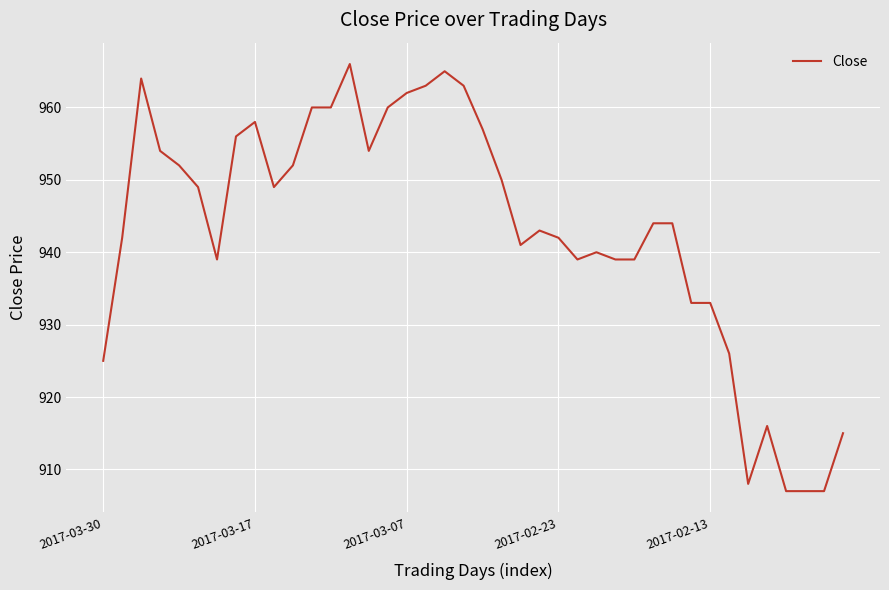

What is the greatest value displayed?

966